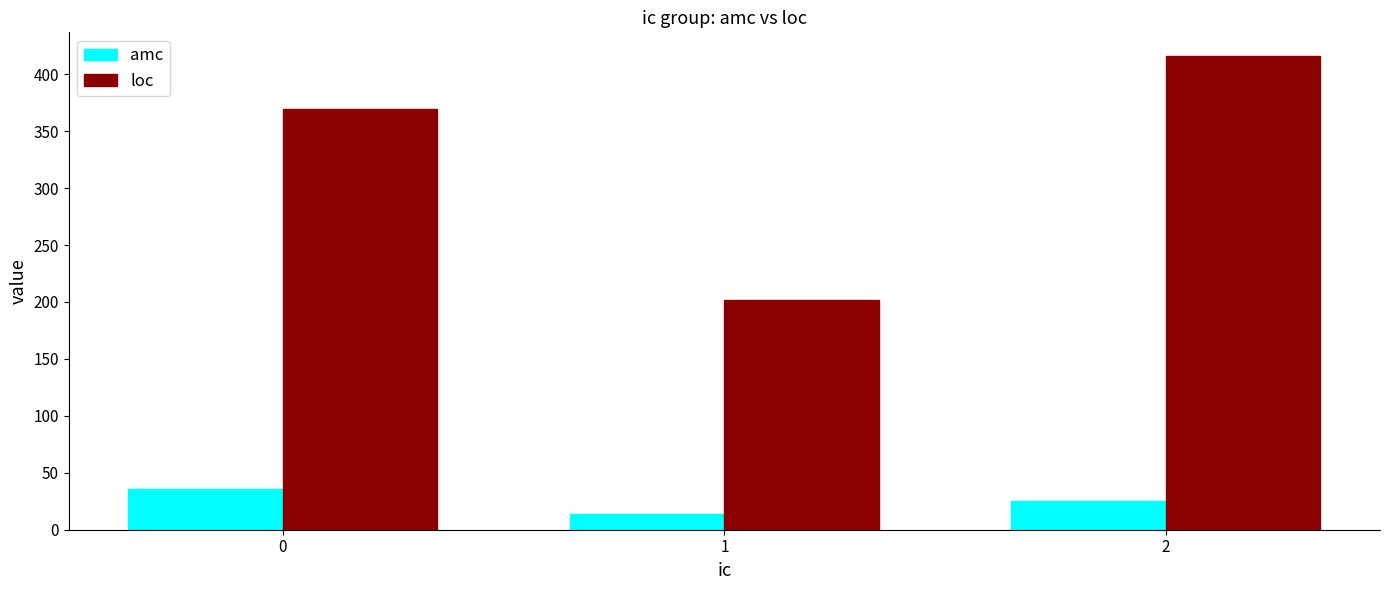

Reading left to right, transcribe all the data shown in this chart.

amc: 36.0	14.1	24.8
loc: 369.4	201.8	416.0